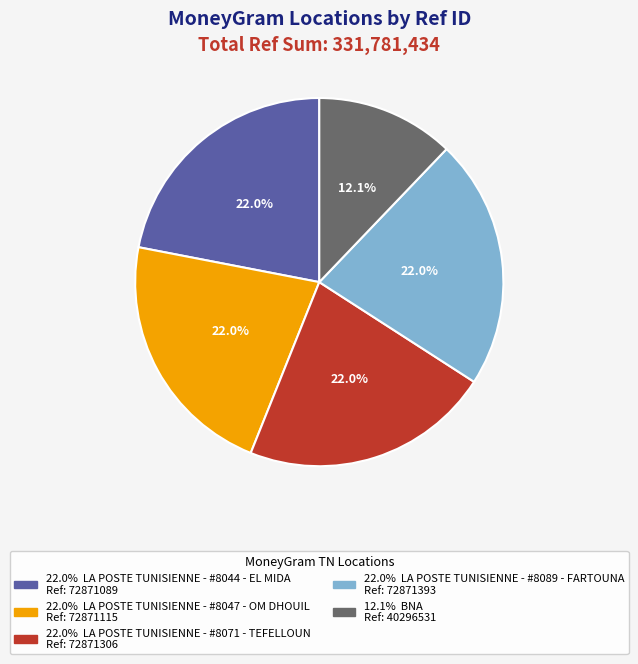

Count the number of slices in the pie.

5